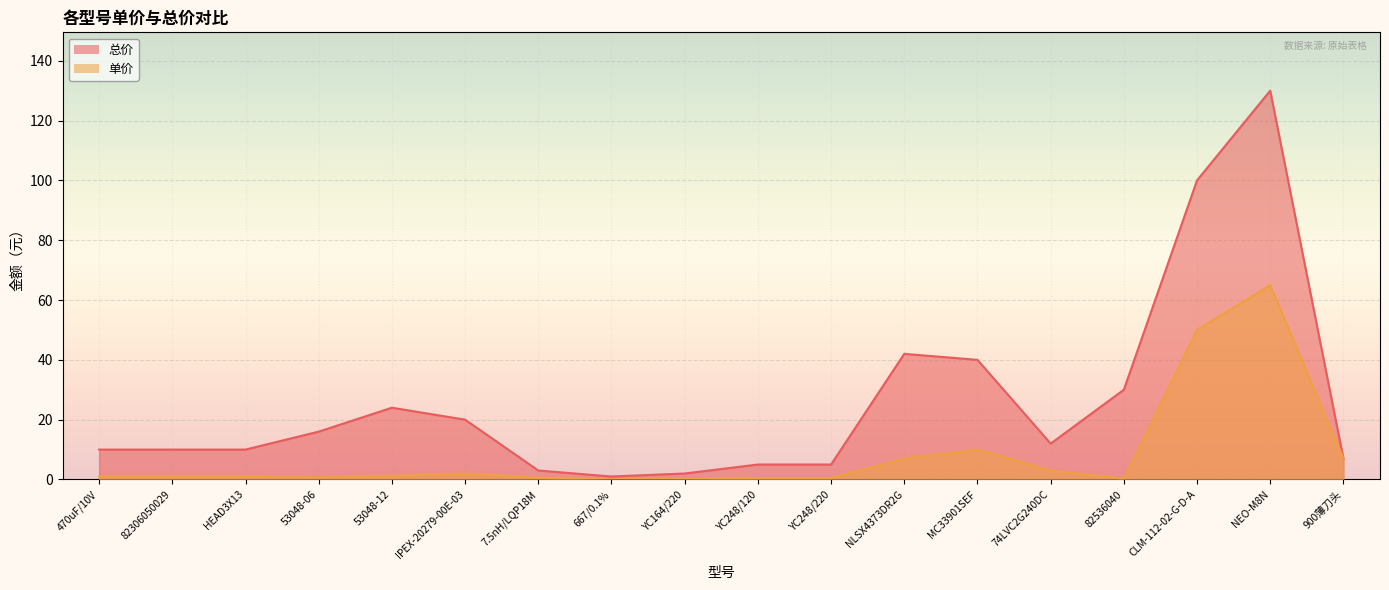

What is the spread (max minus min) of values at 74LVC2G240DC?

9.0